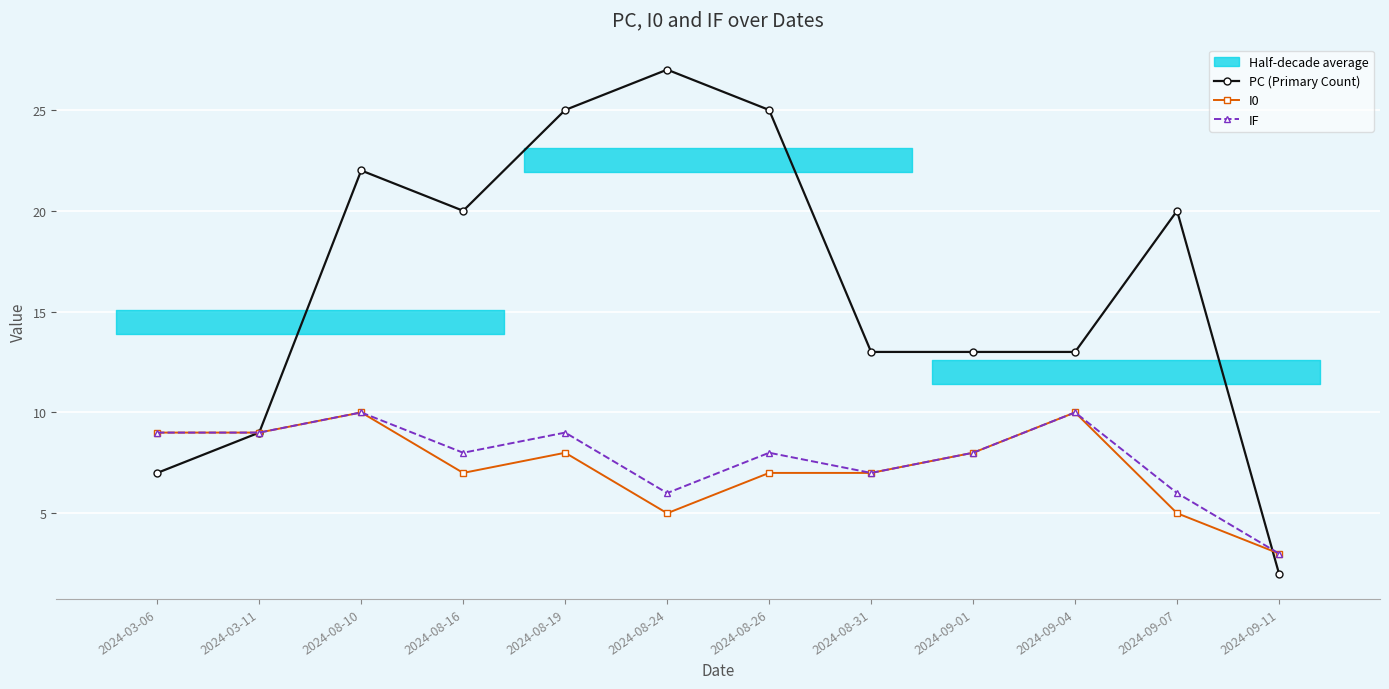

Which series ends up on top after the final intersection of I0 and PC (Primary Count)?

I0